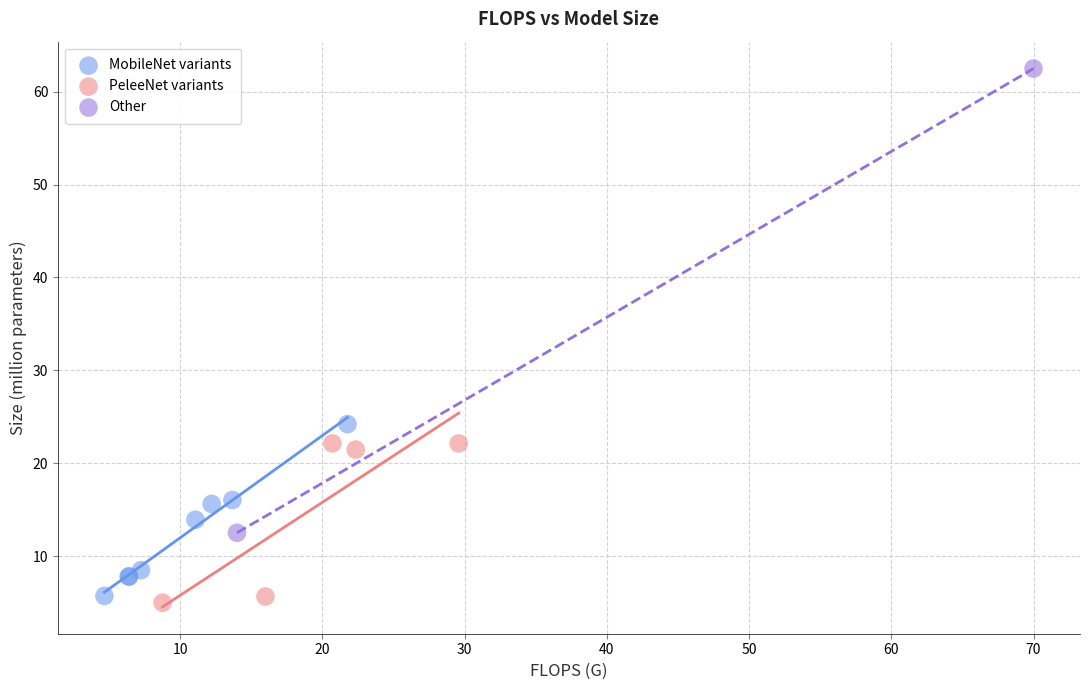

Which series reaches the minimum Y coordinate?

PeleeNet variants